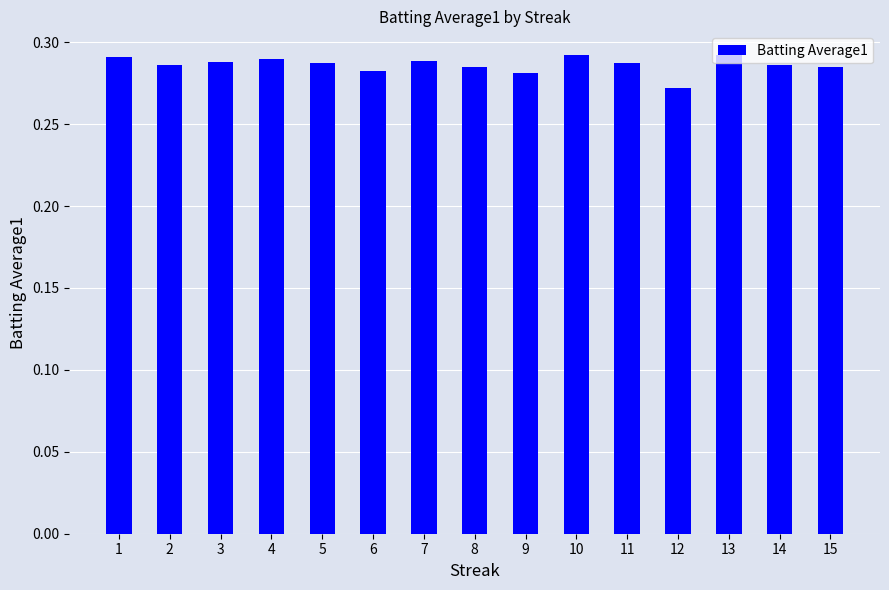

Is it true that the value at 12 is 0.4?

False